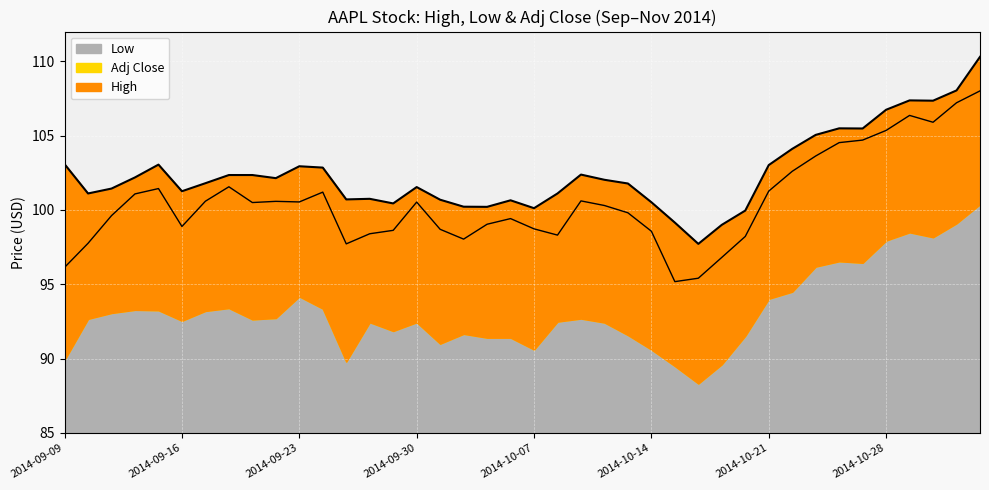

In Low, how many points are higher than both neighbors (excluding endpoints)?

8